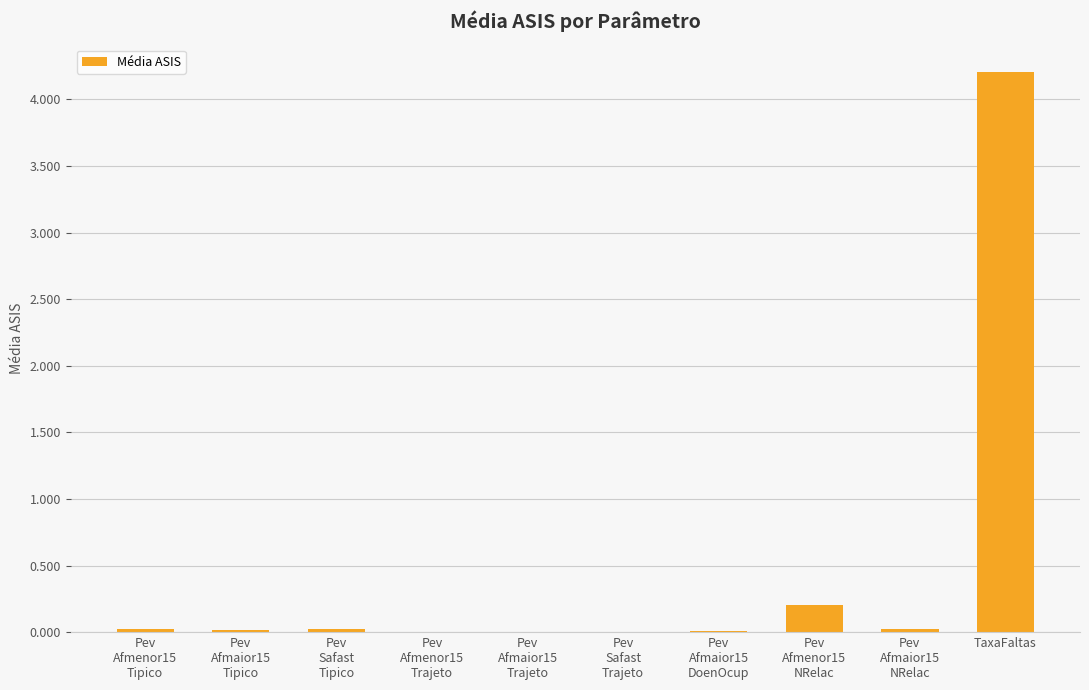

Is it true that the value at TaxaFaltas is 4.2?

True